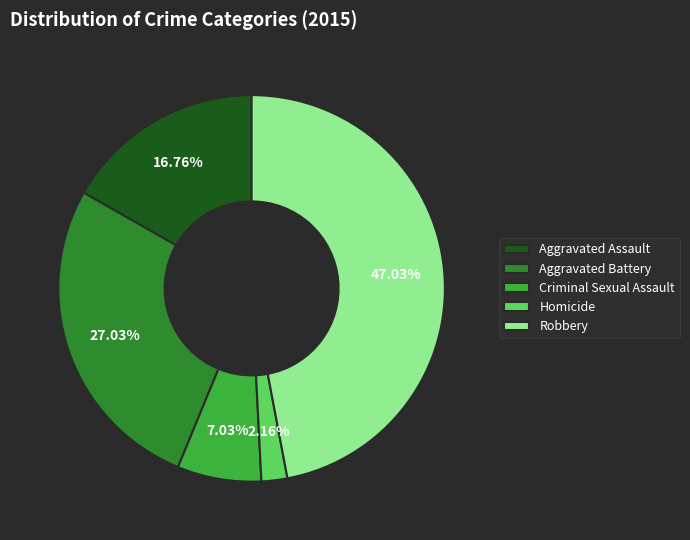

Count the number of slices in the pie.

5